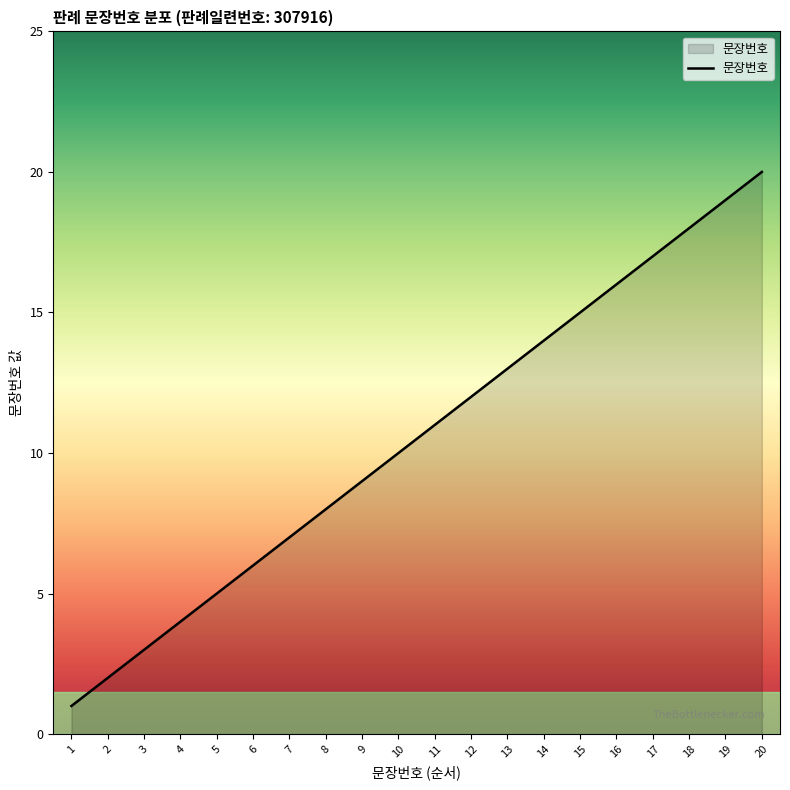

Where is the data nearest to the value 10?

10